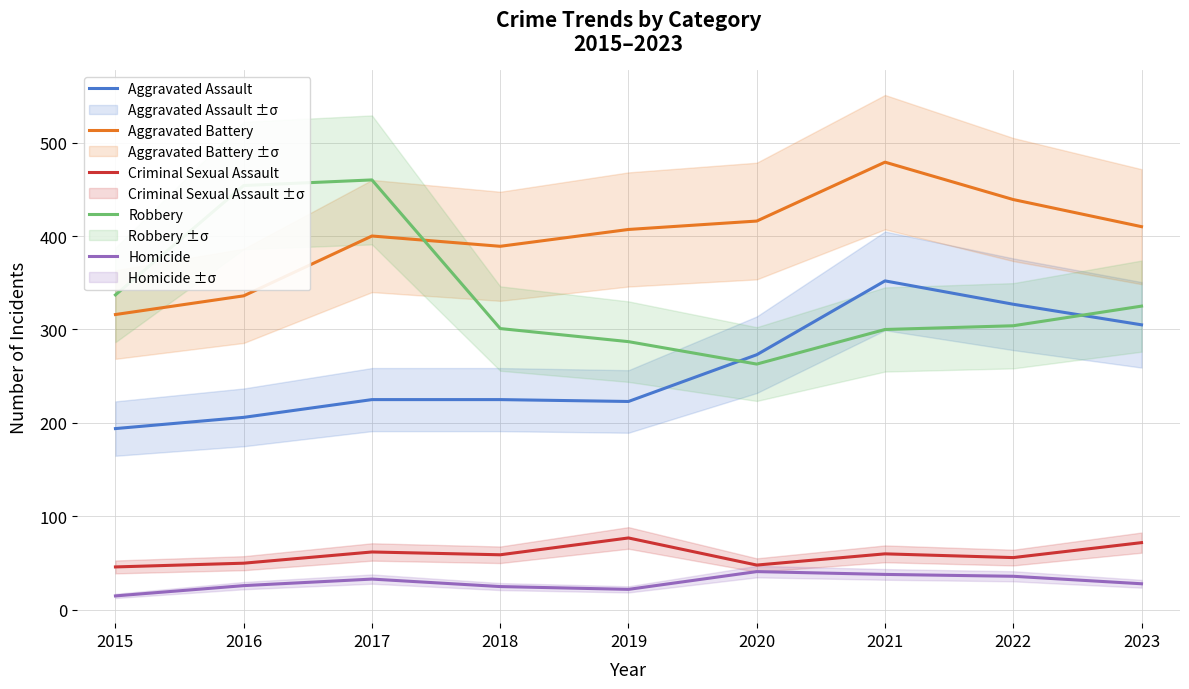

Reading left to right, transcribe all the data shown in this chart.

Aggravated Assault: 2015=194	2016=206	2017=225	2018=225	2019=223	2020=273	2021=352	2022=327	2023=305
Aggravated Battery: 2015=316	2016=336	2017=400	2018=389	2019=407	2020=416	2021=479	2022=439	2023=410
Criminal Sexual Assault: 2015=46	2016=50	2017=62	2018=59	2019=77	2020=48	2021=60	2022=56	2023=72
Robbery: 2015=337	2016=454	2017=460	2018=301	2019=287	2020=263	2021=300	2022=304	2023=325
Homicide: 2015=15	2016=26	2017=33	2018=25	2019=22	2020=41	2021=38	2022=36	2023=28